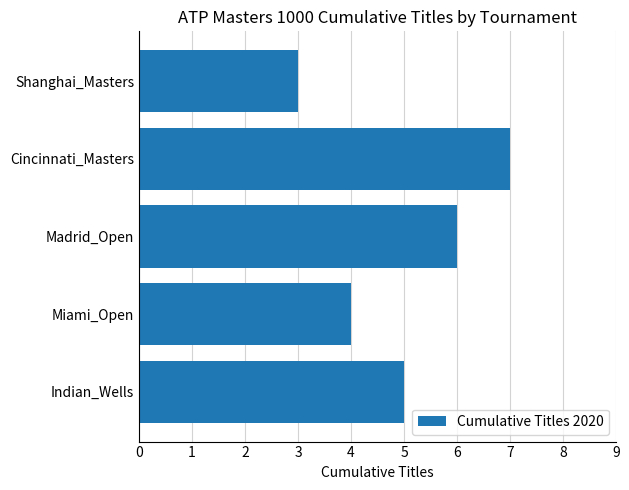

Reading bottom to top, extract all data points from this chart.

5	4	6	7	3